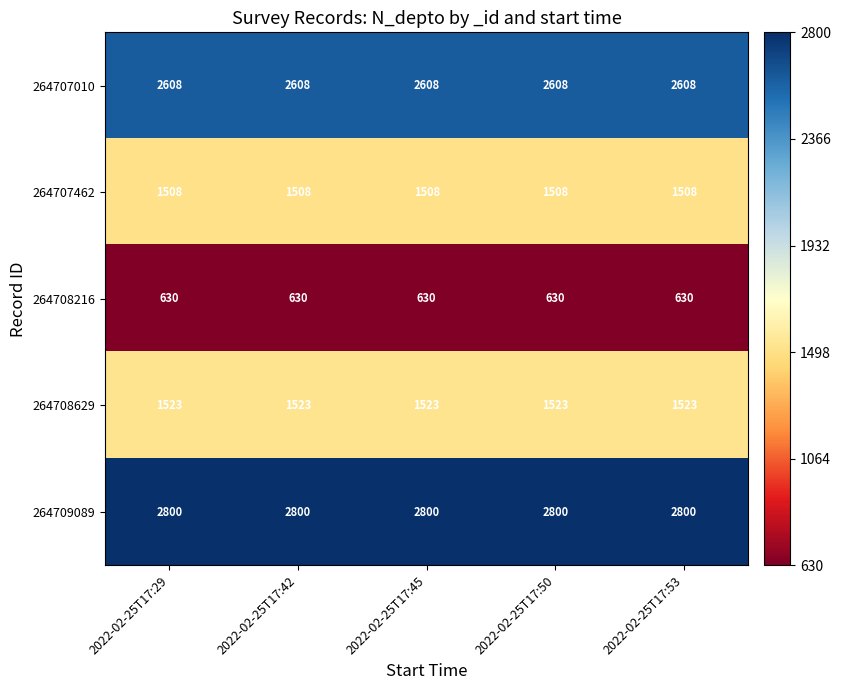

Rank the series at 2022-02-25T17:42 from lowest to highest value.

264708216, 264707462, 264708629, 264707010, 264709089